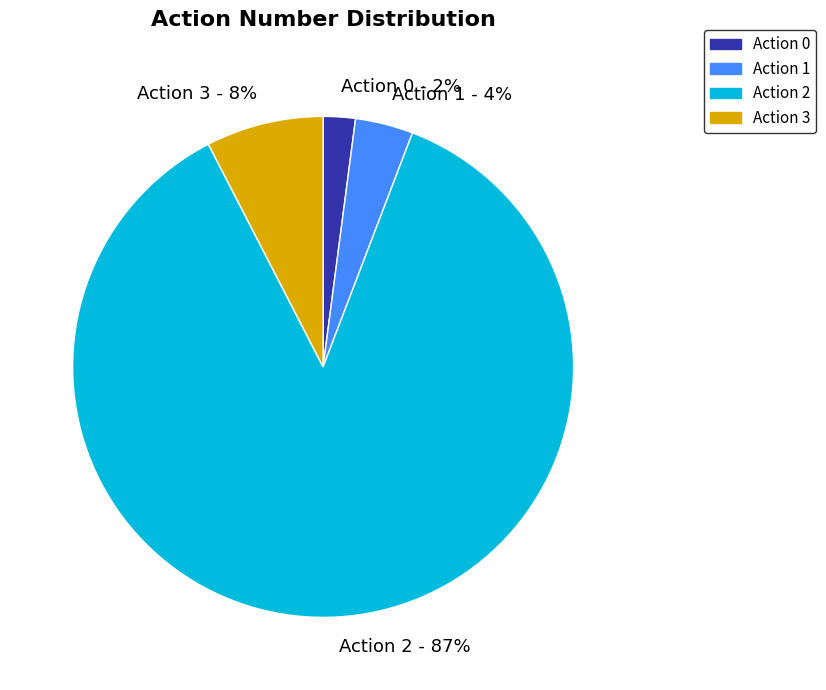

Between Action 2 - 87% and Action 3 - 8%, which is larger?

Action 2 - 87%